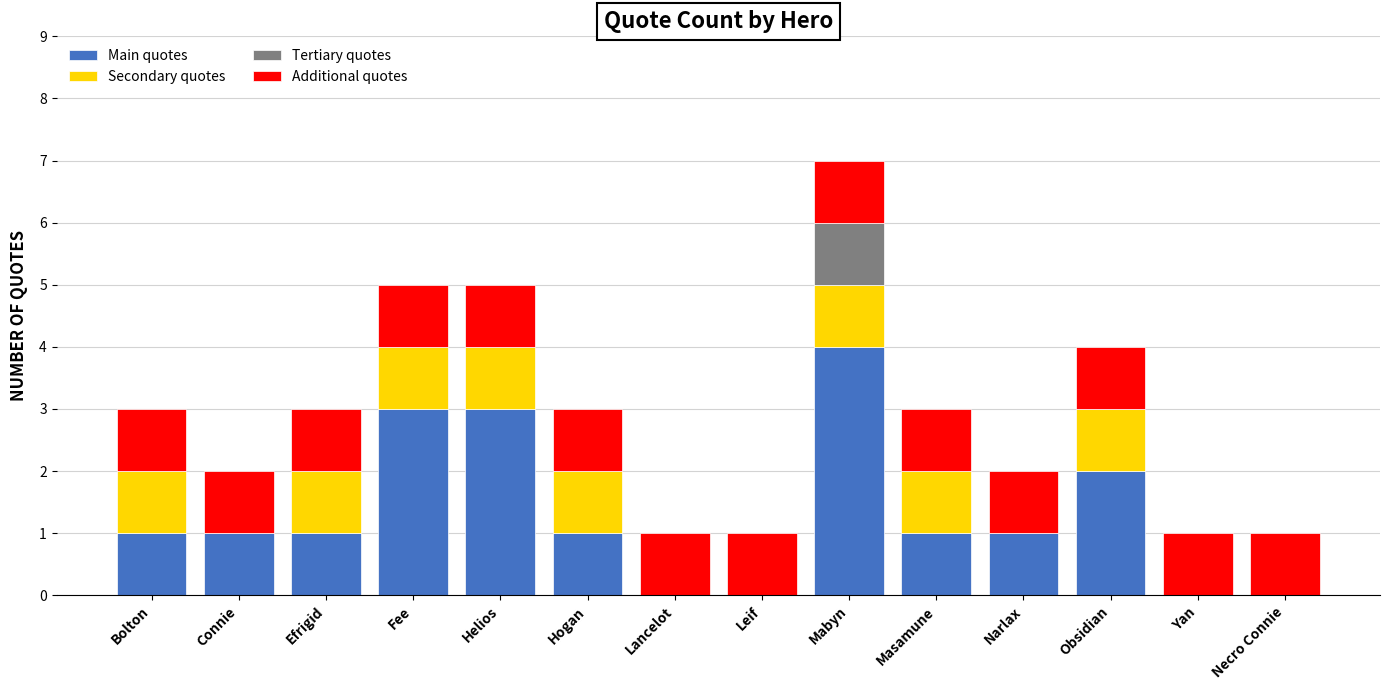

At which label does Main quotes reach its peak?

Mabyn